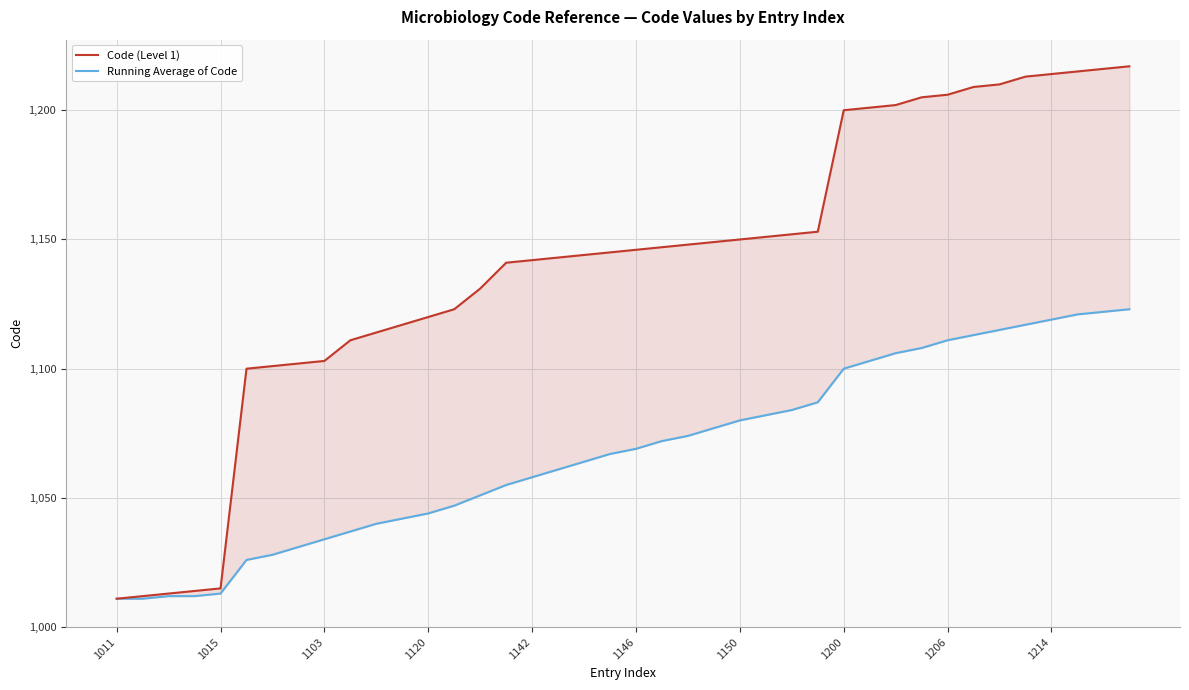

How many data points in Code (Level 1) are above 1146?

19